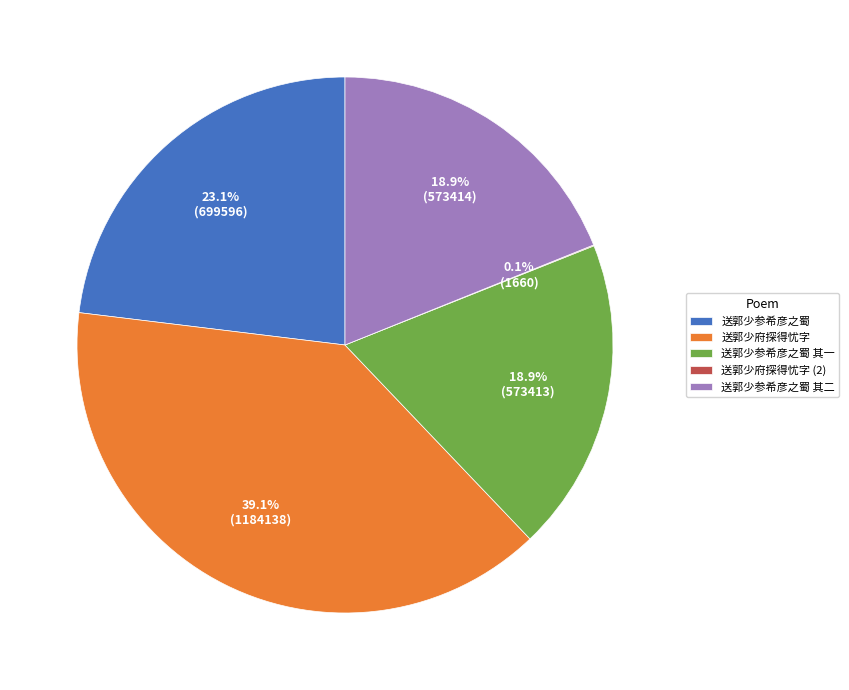

Is there a majority slice in this chart?

No